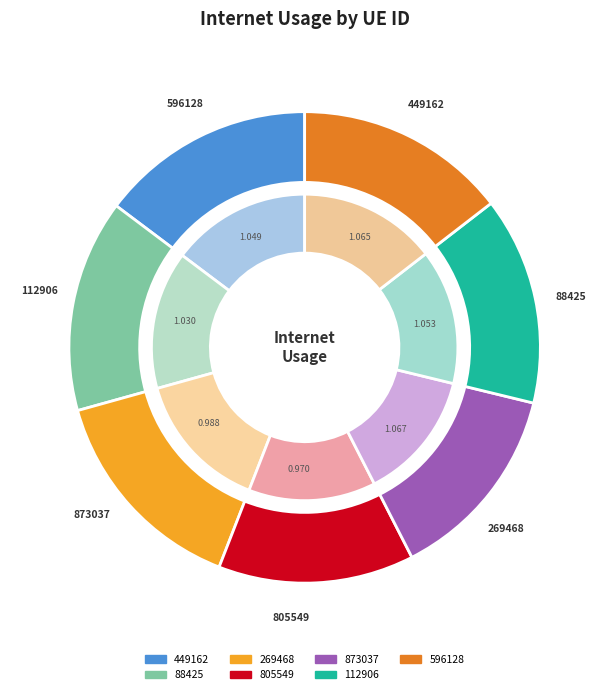

How many slices are in this pie chart?

7